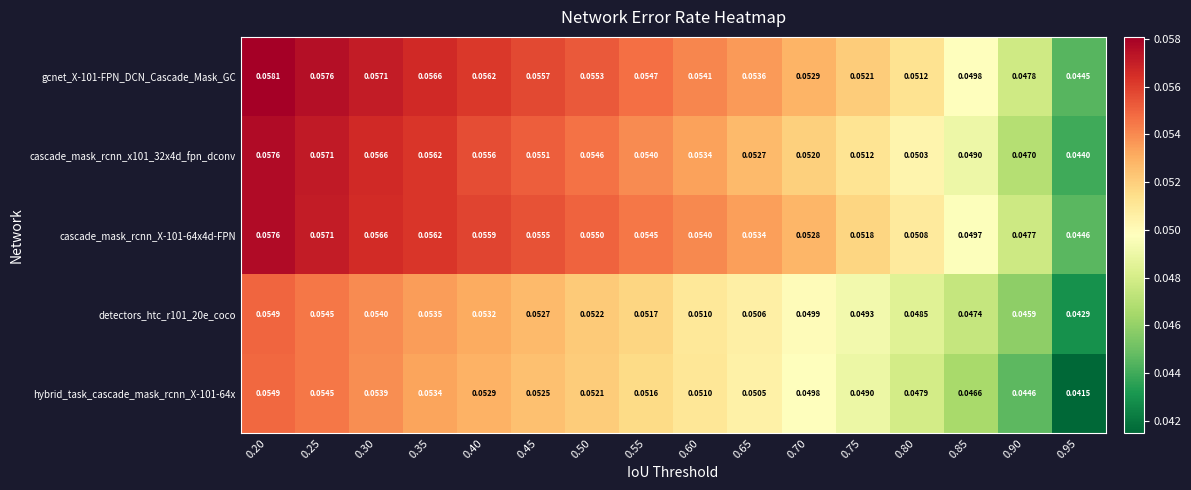

Is the value of hybrid_task_cascade_mask_rcnn_X-101-64x at 0.25 greater than the value of cascade_mask_rcnn_x101_32x4d_fpn_dconv at 0.25?

No